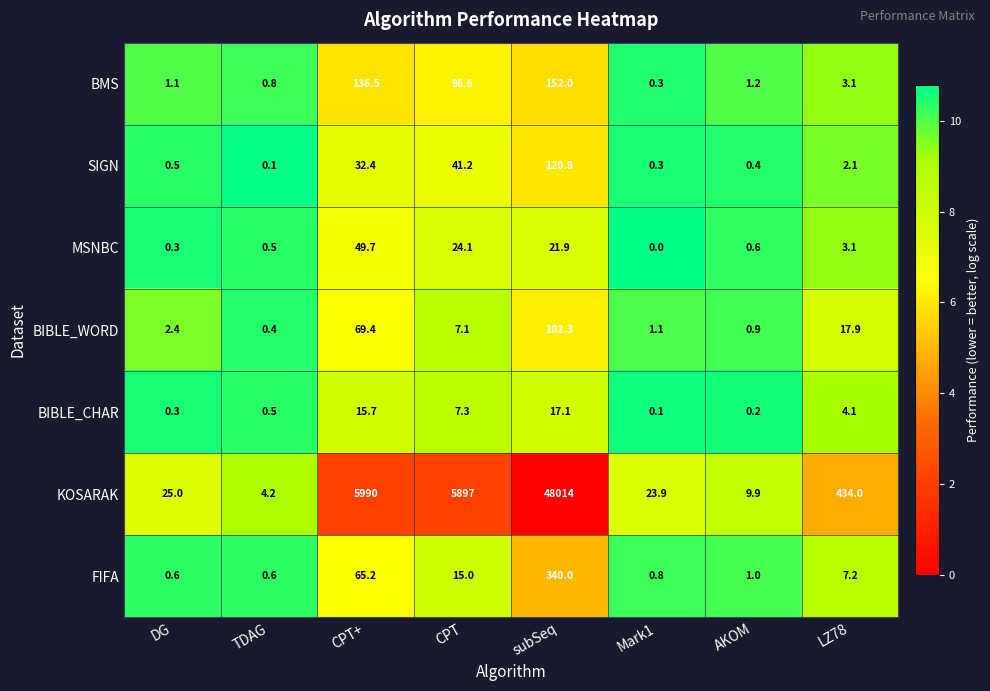

Between TDAG and AKOM, which series saw the biggest shift?

KOSARAK